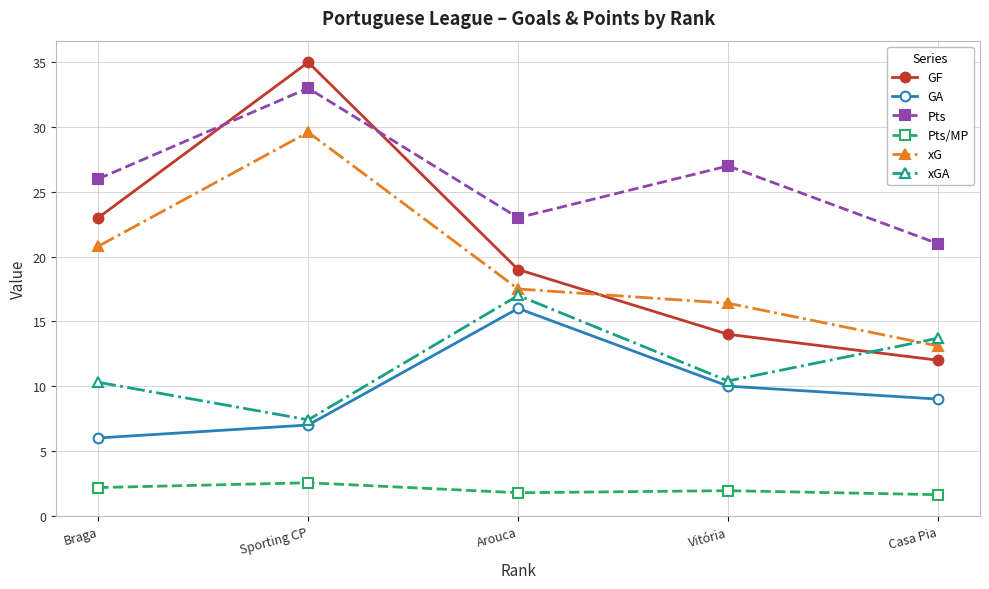

Does the chart have visible grid lines?

Yes